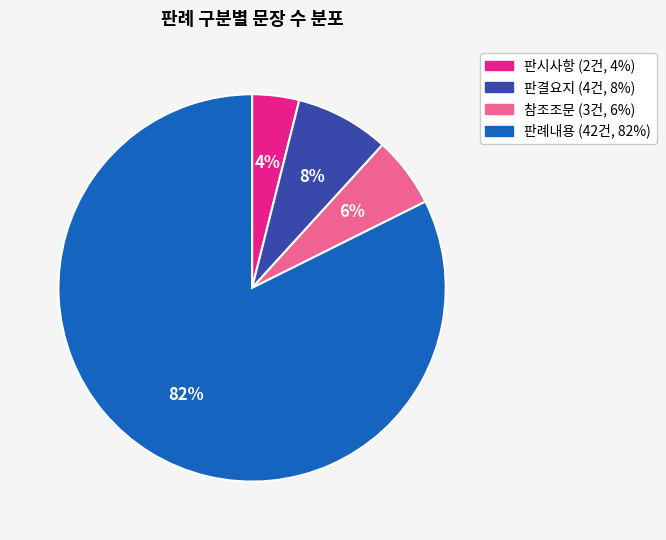

To the nearest percent, what is the combined percentage of 판례내용 and 판시사항?

86%